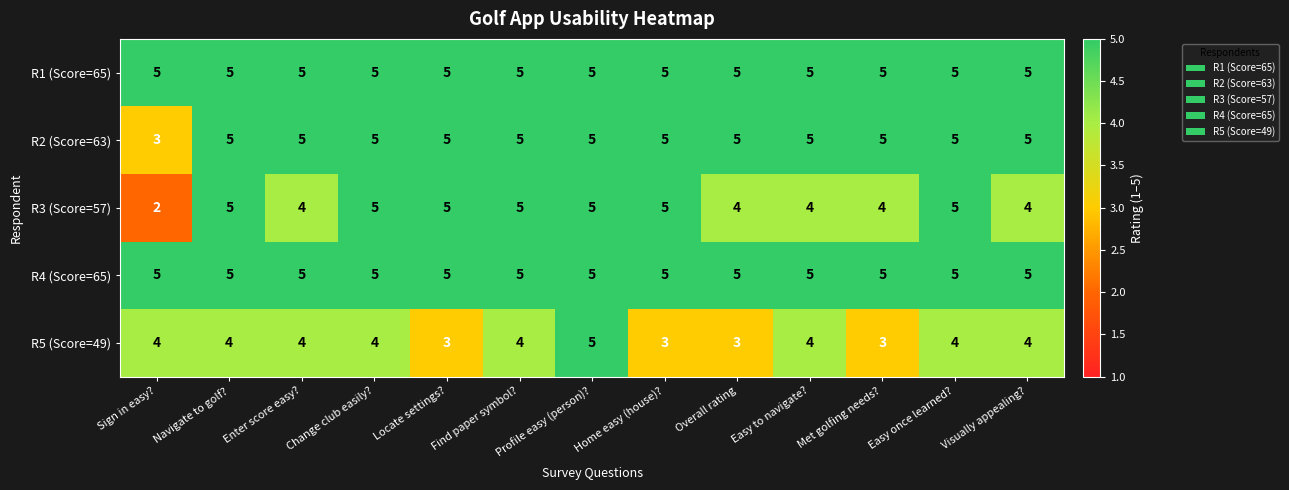

Which category has the lowest value across all series?

Sign in easy?